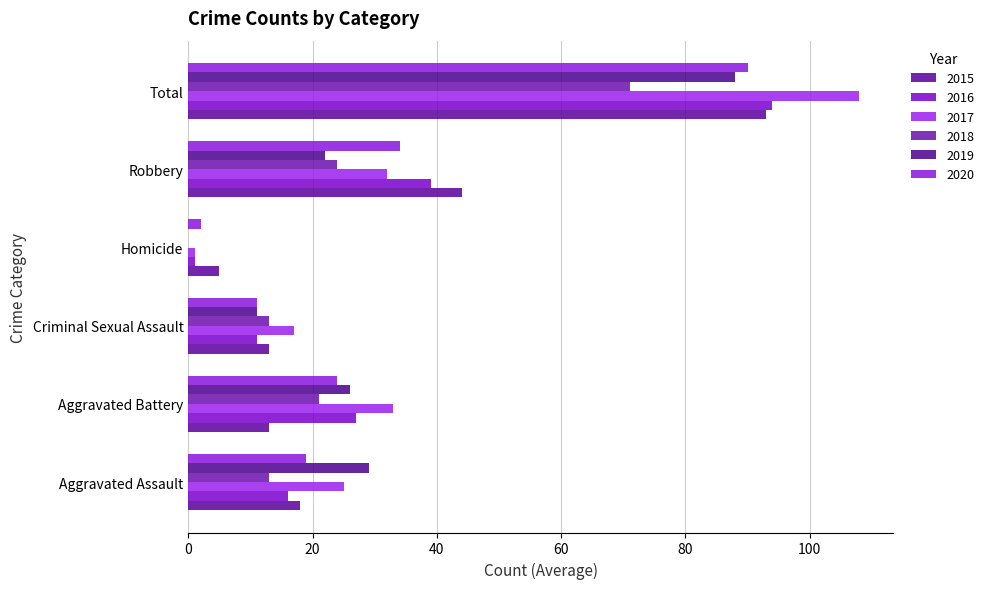

At which label is 2017 closest to 54?

Aggravated Battery